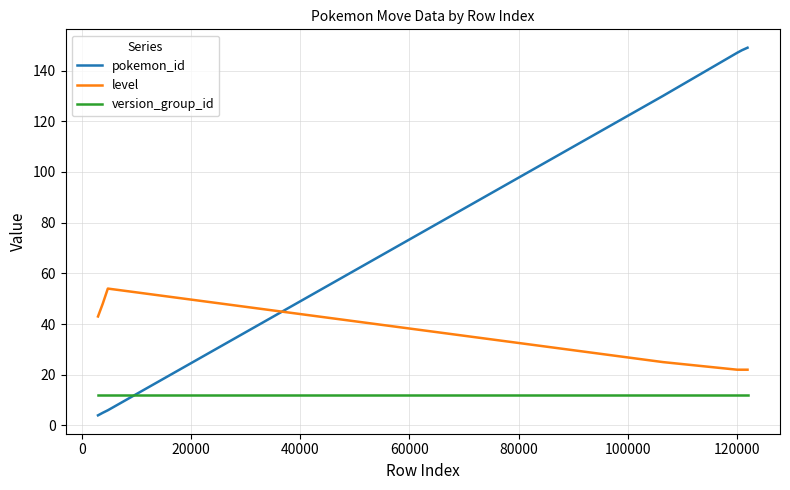

List the series in order of their overall mean, lowest first.

version_group_id, level, pokemon_id